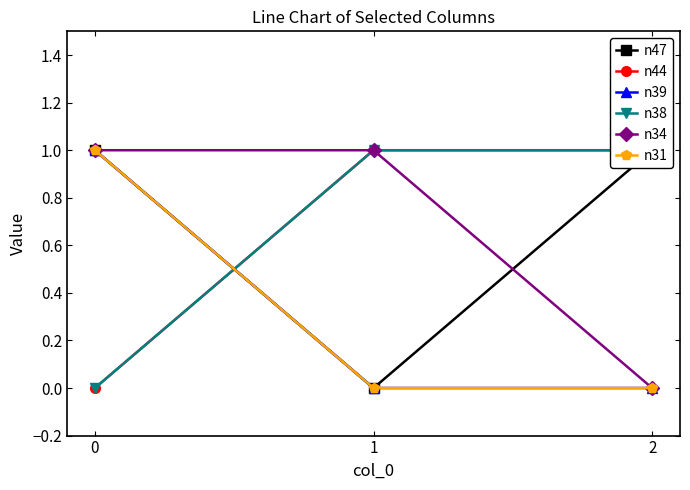

At which label does n44 reach its peak?

1